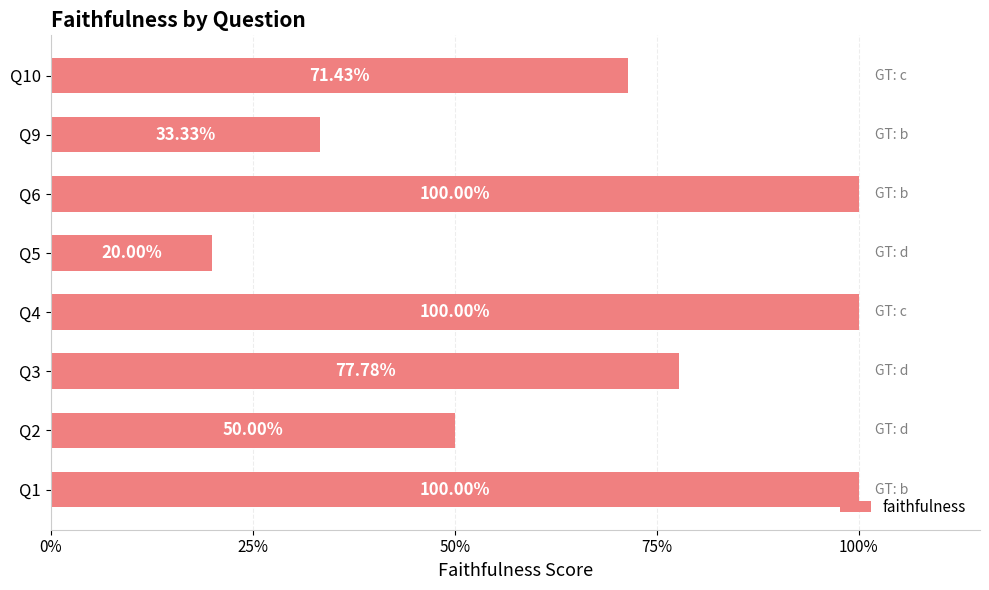

Does the chart contain any negative values?

No